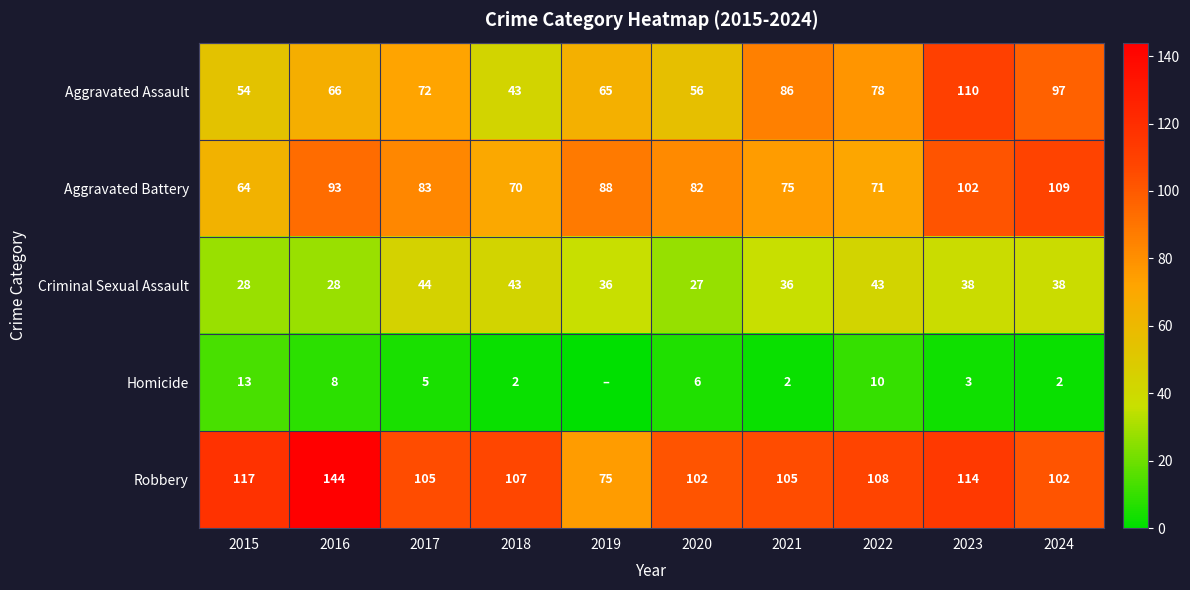

At how many categories does at least one series exceed 27?

10